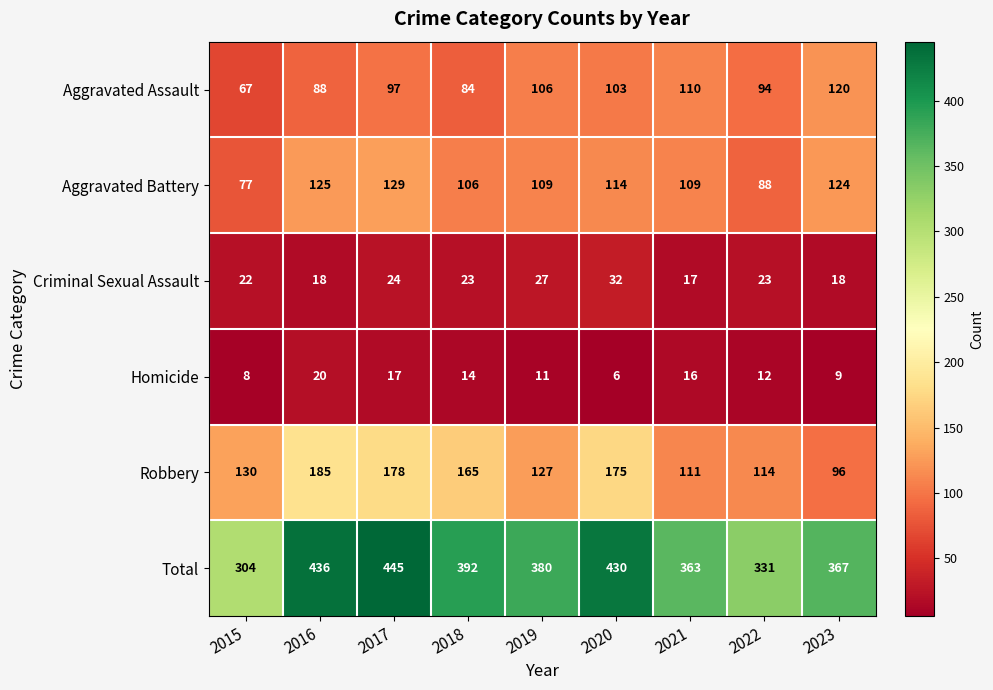

How many series are shown in this chart?

6